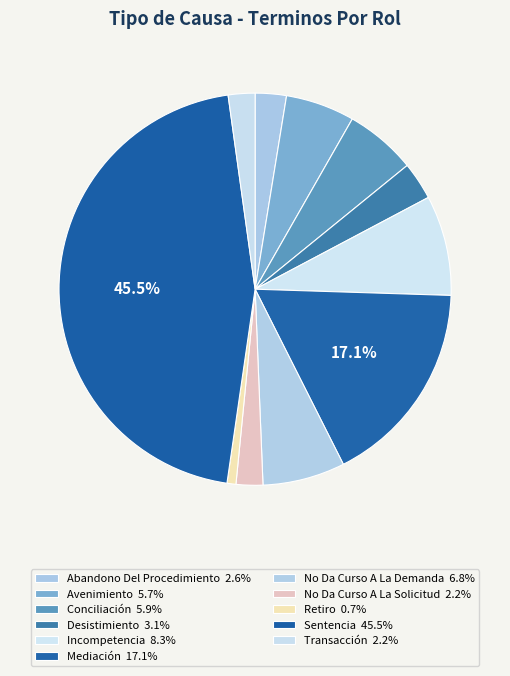

Rank the categories by value from lowest to highest.

Retiro, No Da Curso A La Solicitud, Transacción, Abandono Del Procedimiento, Desistimiento, Avenimiento, Conciliación, No Da Curso A La Demanda, Incompetencia, Mediación, Sentencia